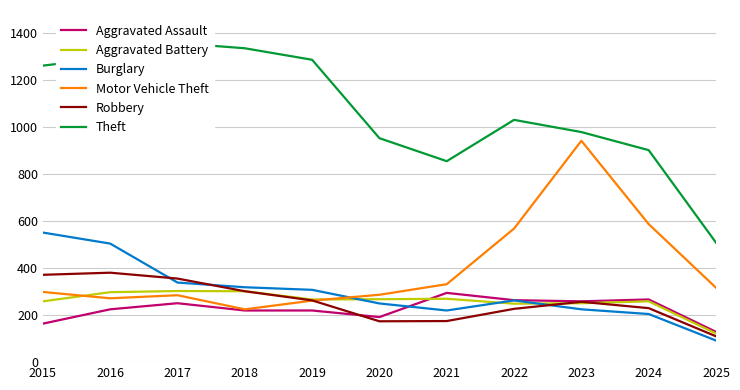

Count the number of data series in this chart.

6